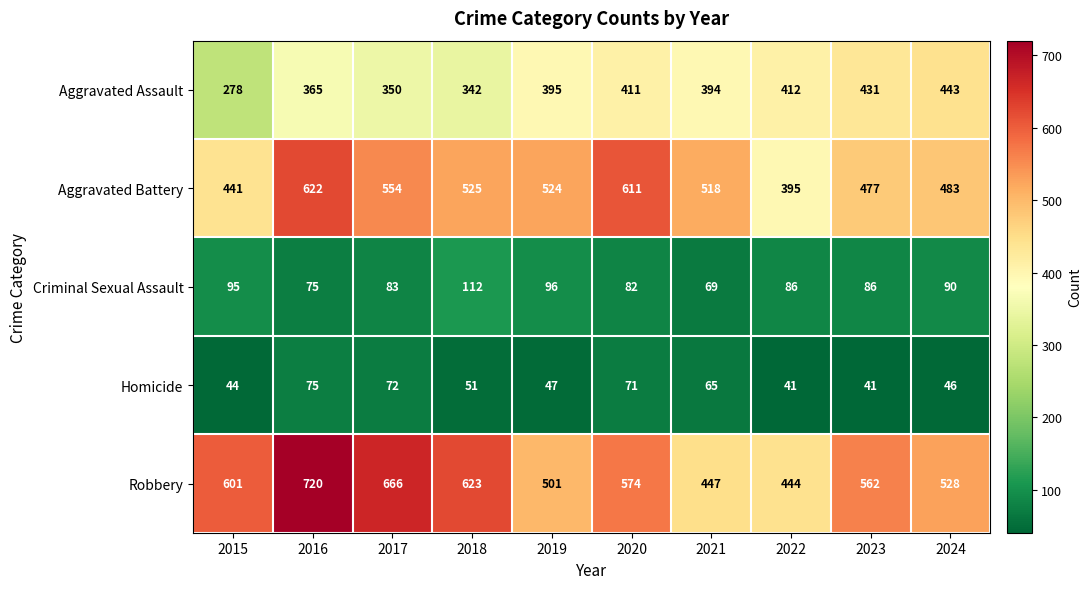

The value of Criminal Sexual Assault at 2018 is 159. True or false?

False